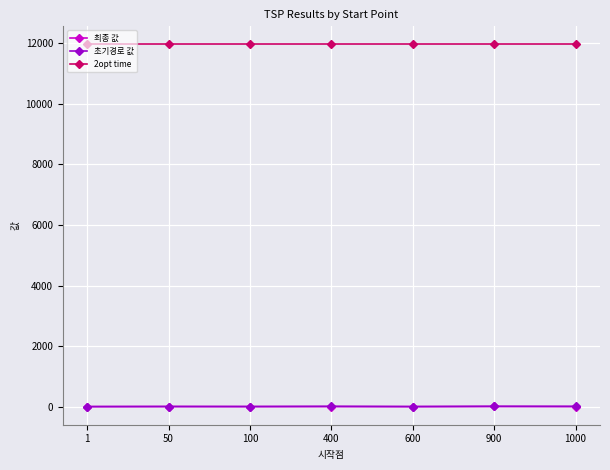

Which series has the widest spread of values?

초기경로 값